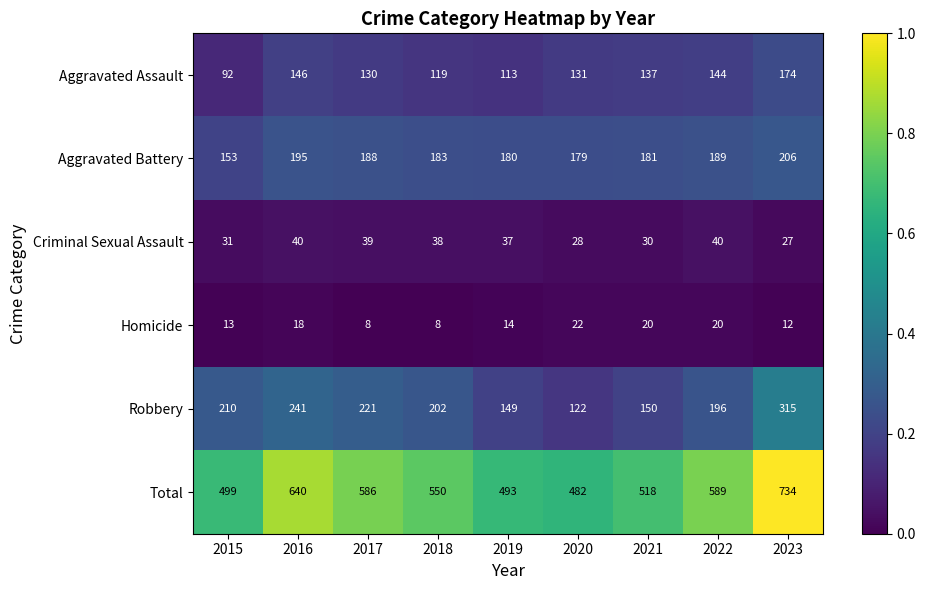

Where is Total nearest to the value 608?

2022